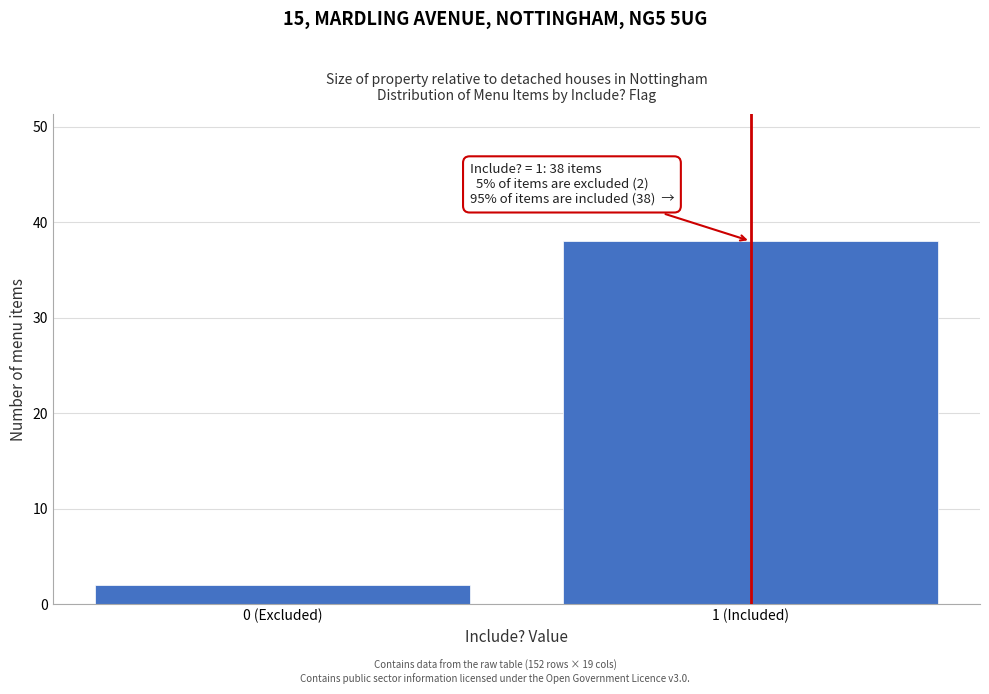

Reading left to right, list all the values displayed in this chart.

0 (Excluded)=2	1 (Included)=38